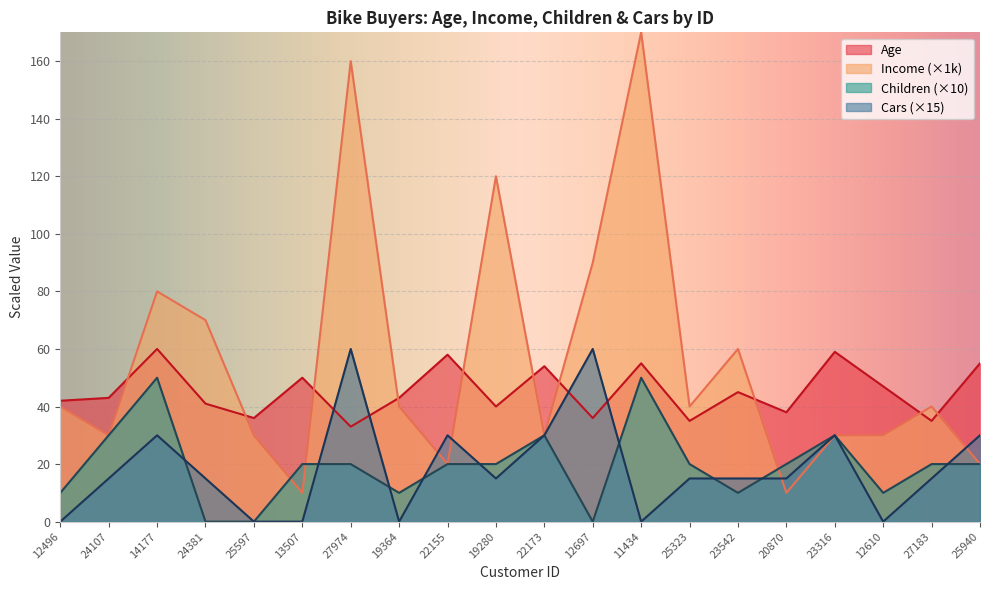

How many interior local valleys does the Age series have?

7